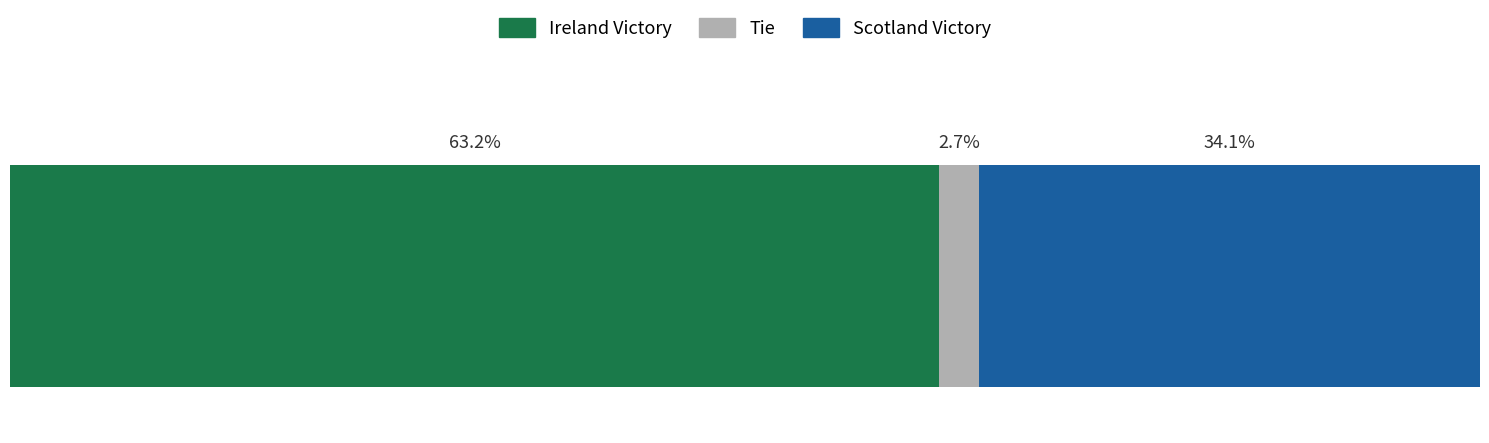

What are all the series names shown in the legend?

Ireland Victory, Tie, Scotland Victory